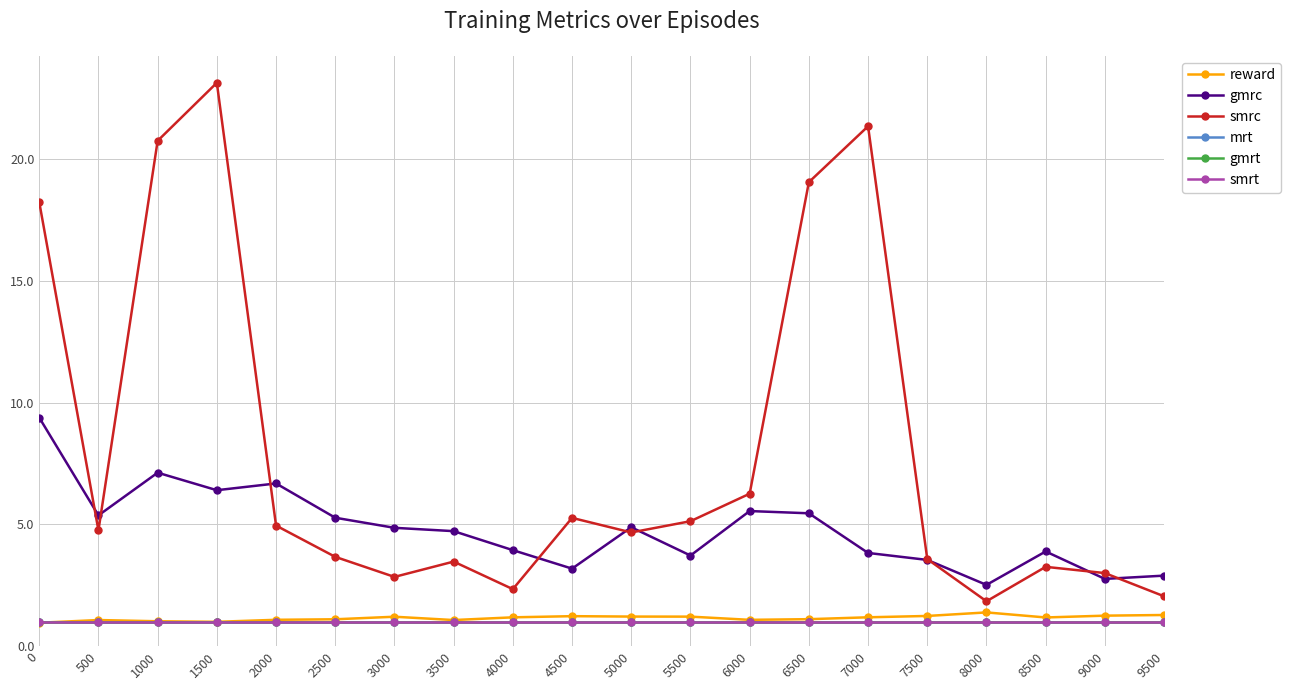

What is the difference between the maximum and minimum values in the smrc series?

21.3